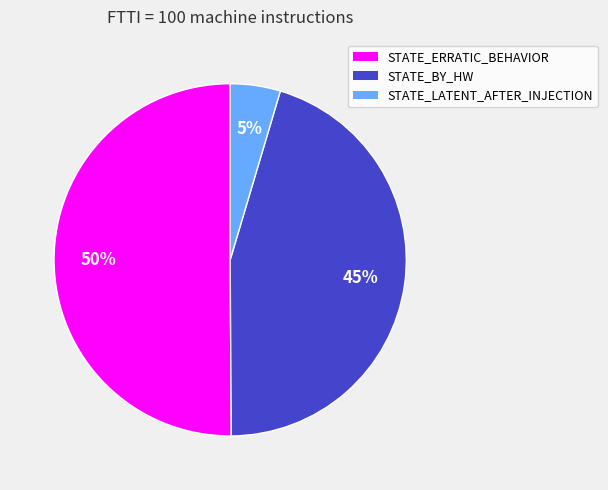

To the nearest percent, what portion does STATE_LATENT_AFTER_INJECTION represent?

5%